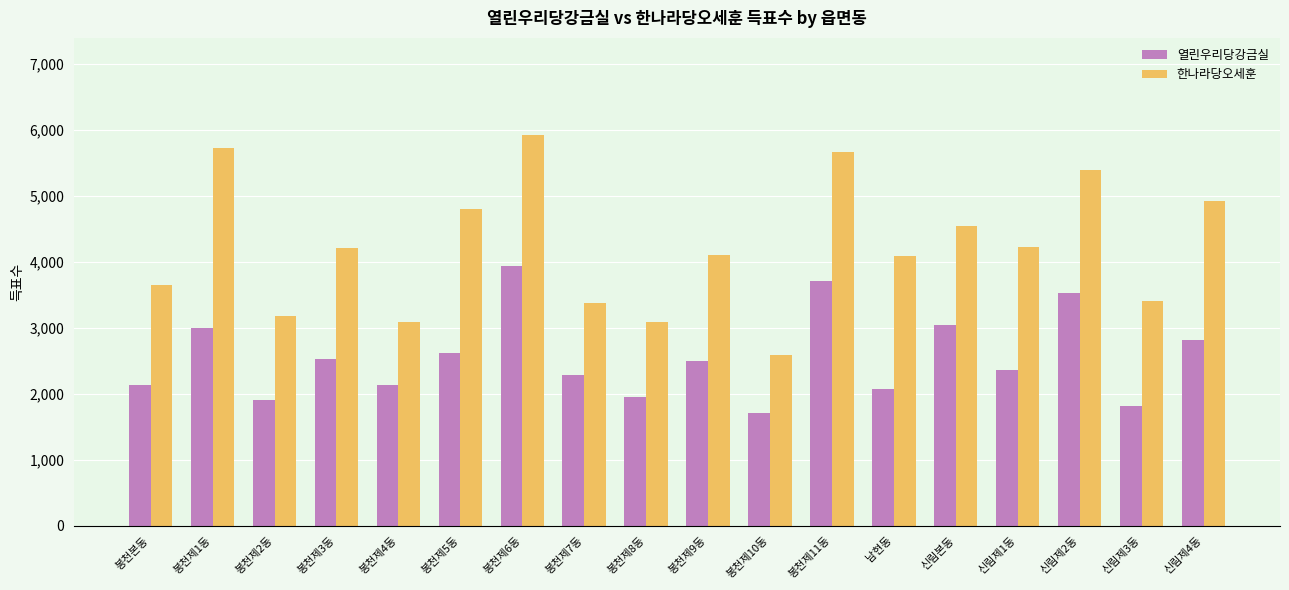

True or false: 열린우리당강금실 has a value of 448 at 봉천본동.

False